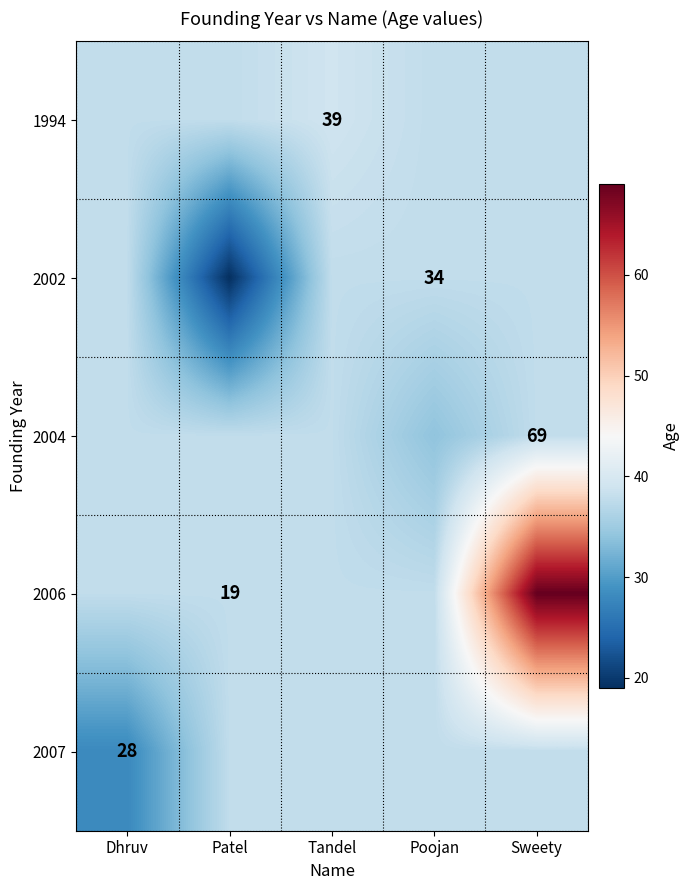

Is it true that 1994 equals 56.1 at Tandel?

False